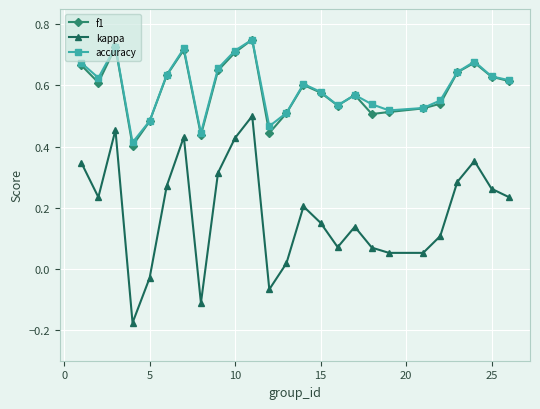

Count the accuracy values in the range 0 to 1.

25